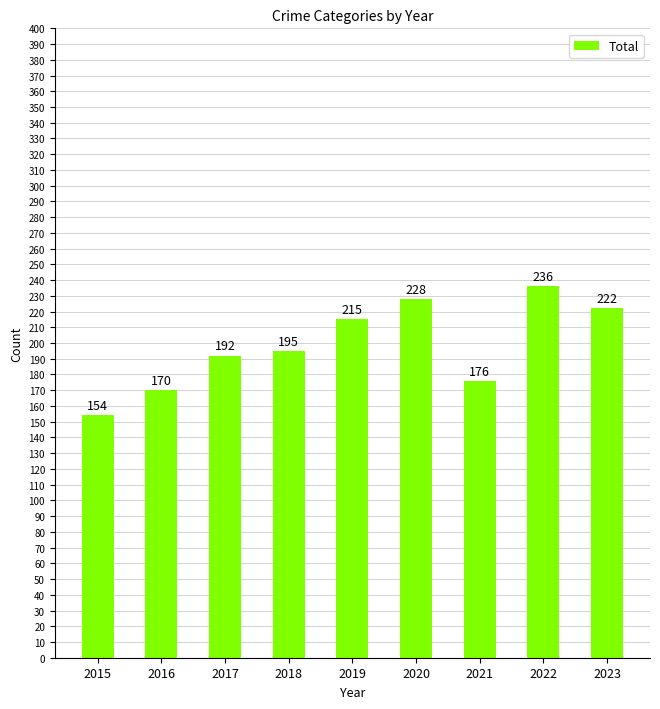

The chart shows a value of 195 at 2018. True or false?

True